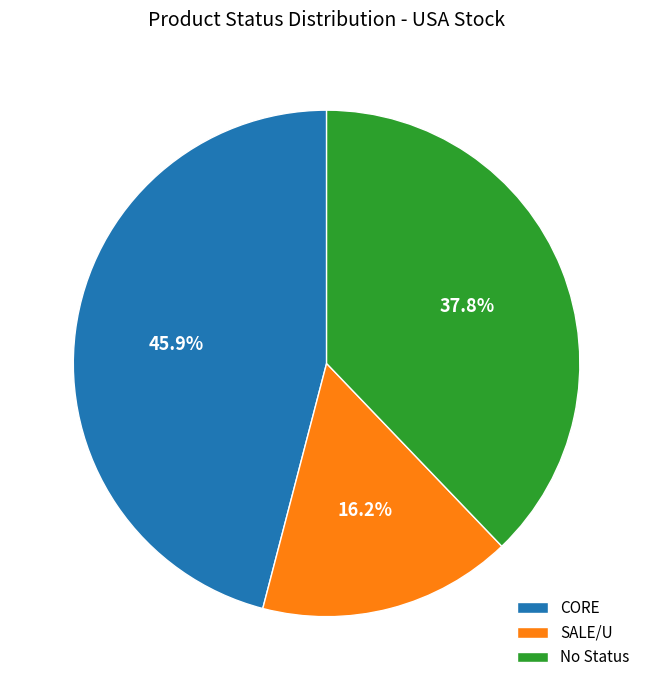

Rank the categories by value from highest to lowest.

CORE, No Status, SALE/U